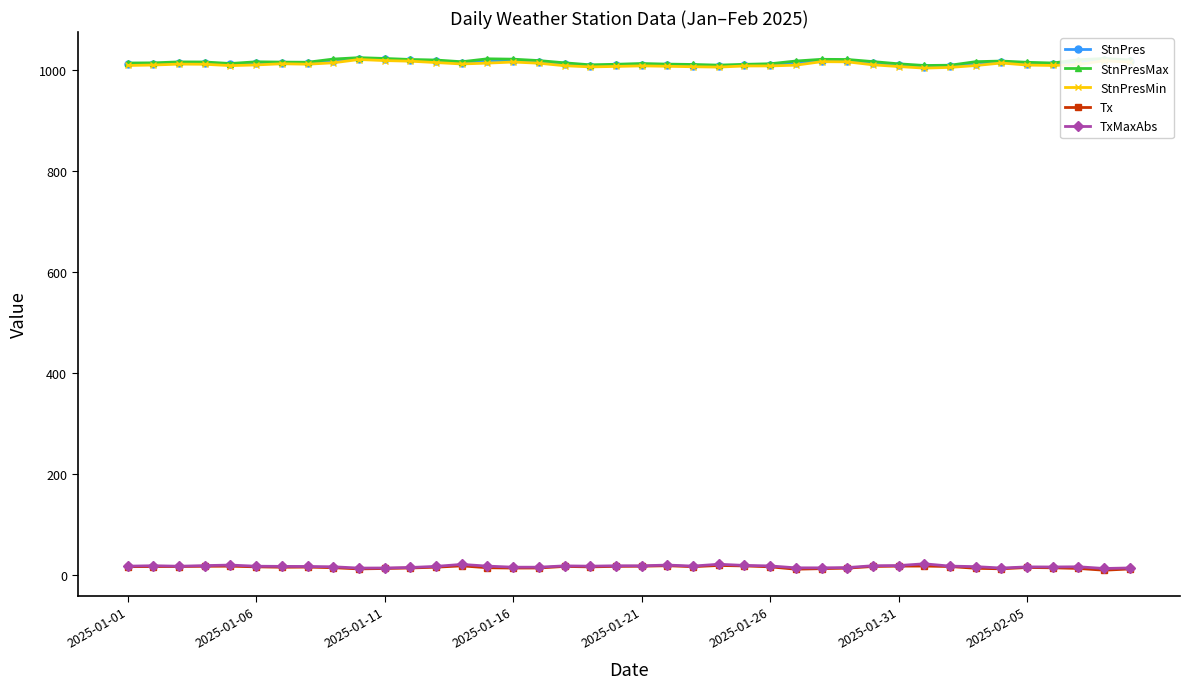

At how many categories does at least one series exceed 432?

40